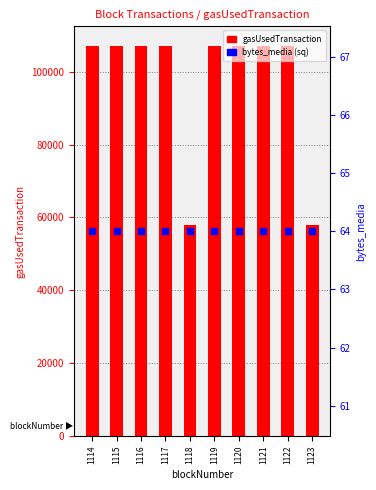

Which series has the largest total across all categories?

gasUsedTransaction